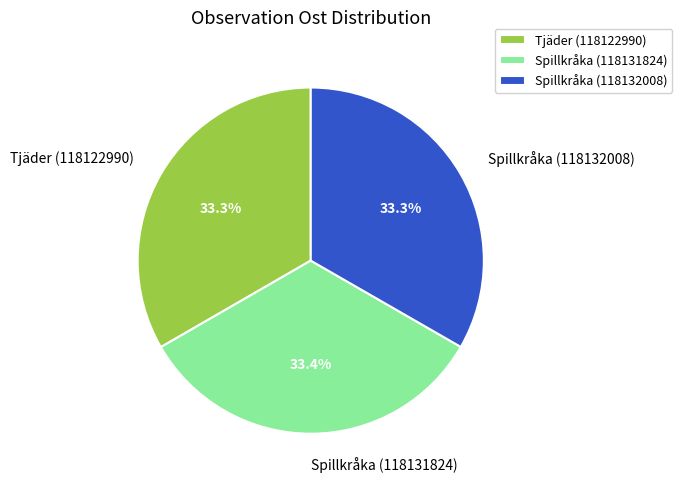

Is there any slice that represents more than half of the pie?

No